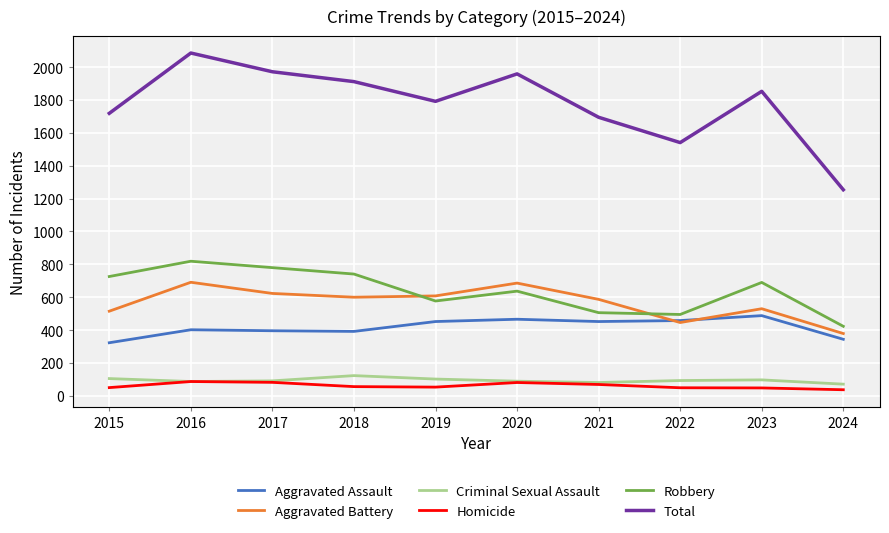

At which category is the sum across all series the highest?

2016